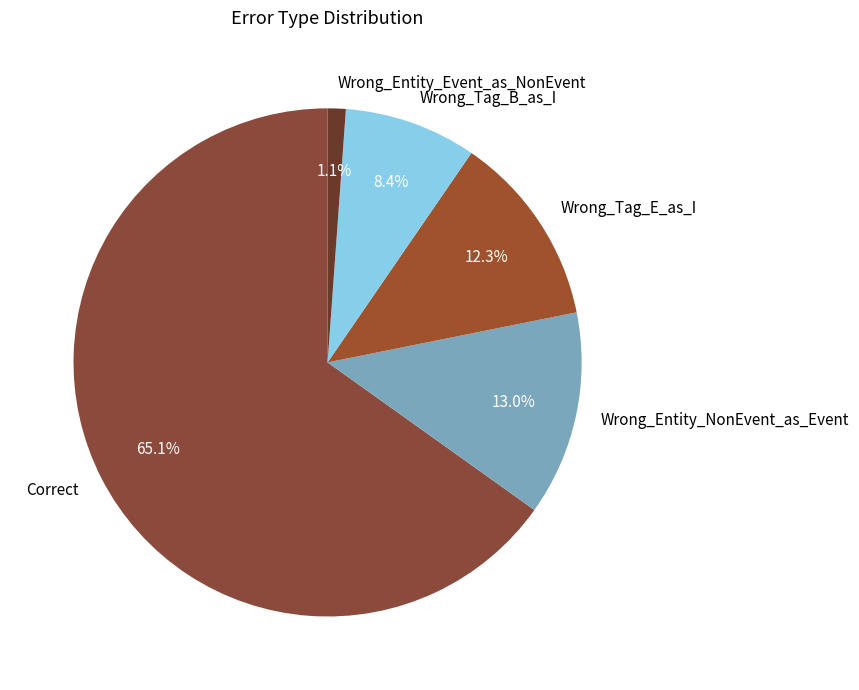

To the nearest percent, what percentage of the pie is Wrong_Entity_Event_as_NonEvent?

1%